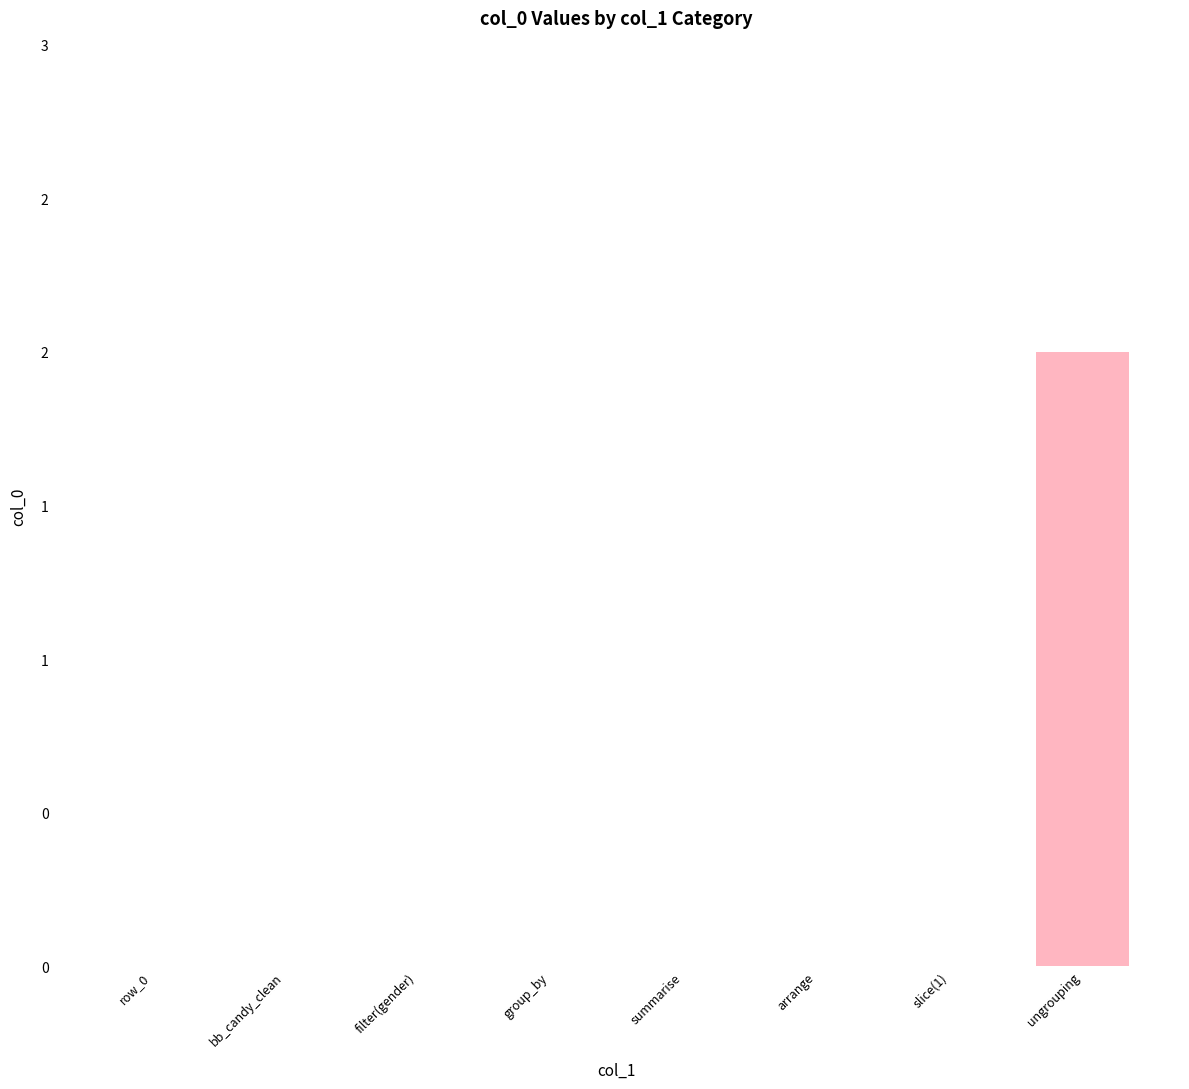

True or false: the data shows -1 at slice(1).

False